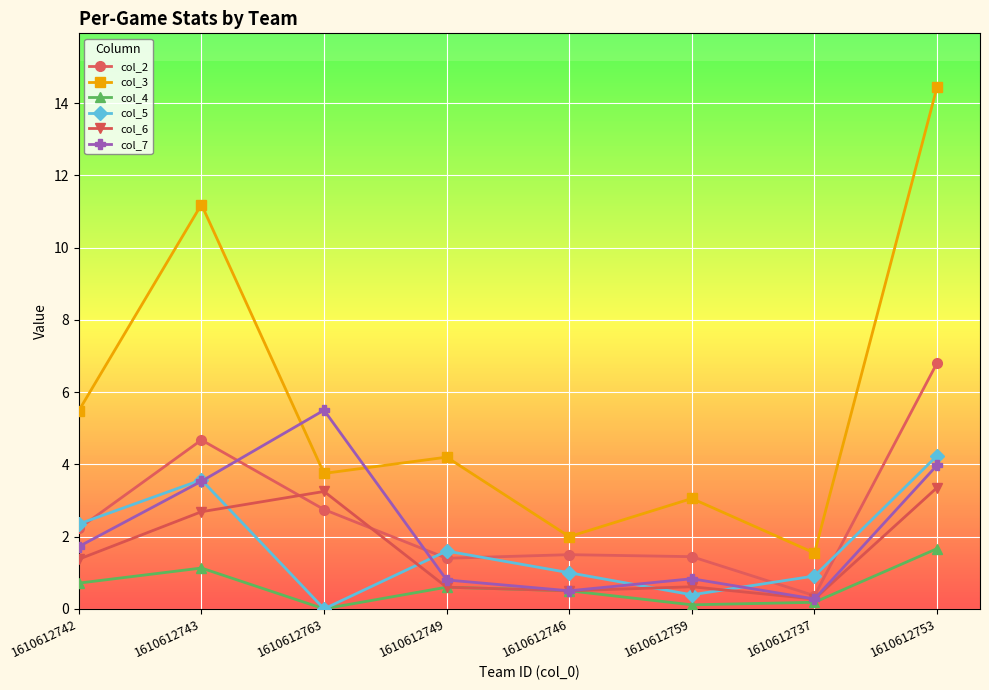

What is the value of the col_6 point at the 1st from the left?

1.4